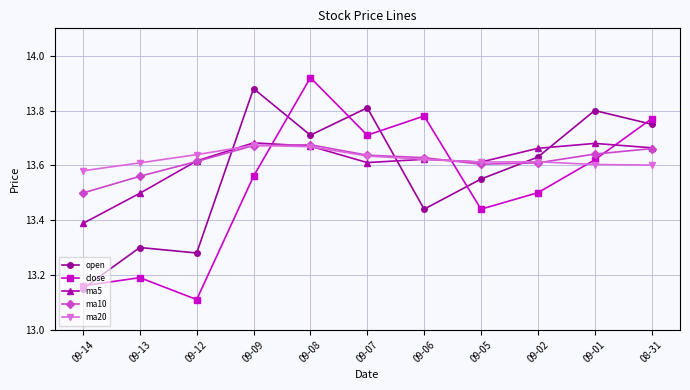

Which category has the lowest value in the open series?

09-14